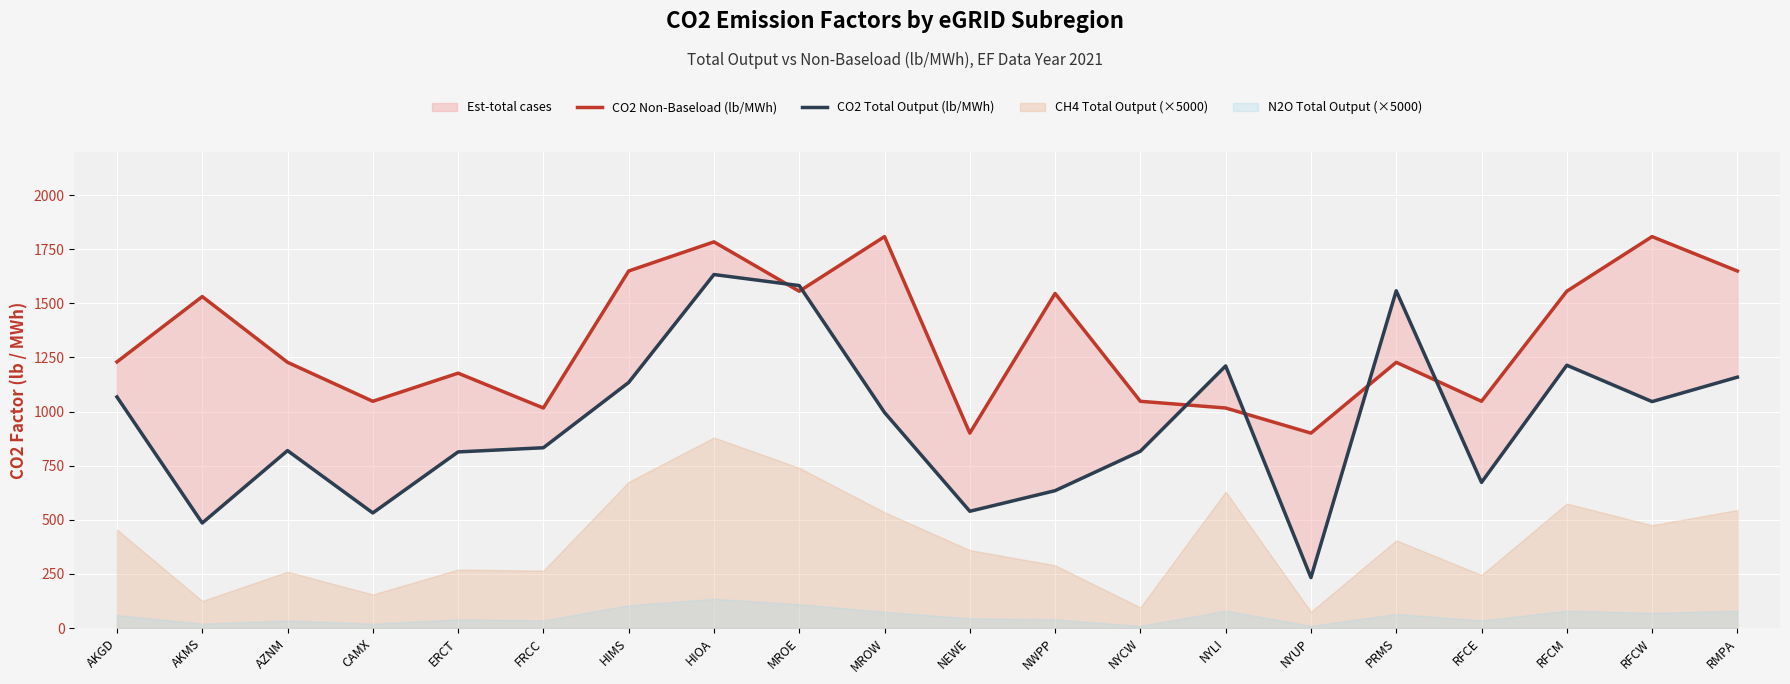

Which series has the widest spread of values?

CO2 Total Output (lb/MWh)